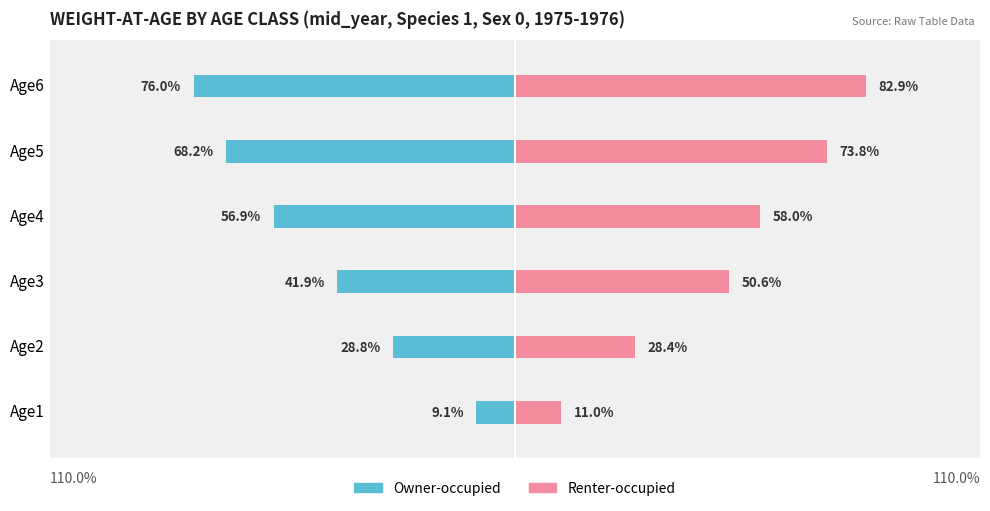

How many Renter-occupied values are between 0 and 1?

6